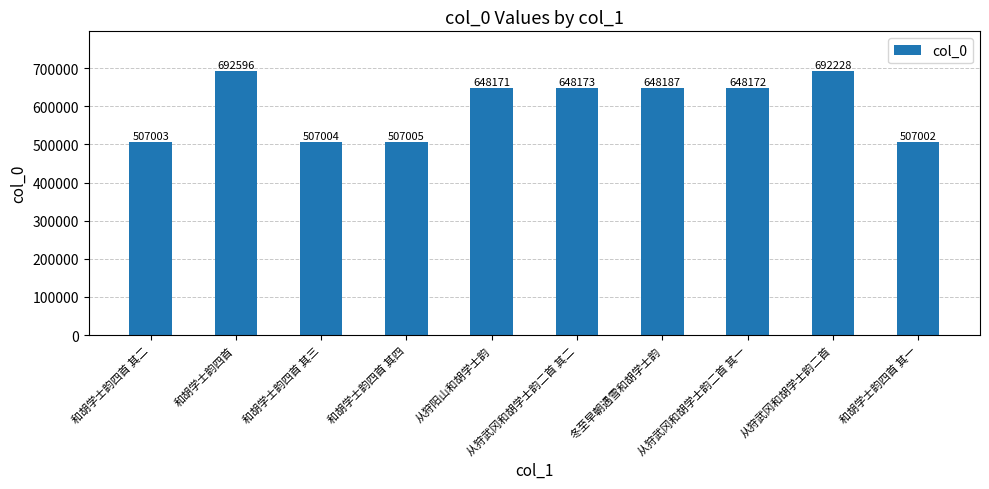

Are the bars horizontal?

No